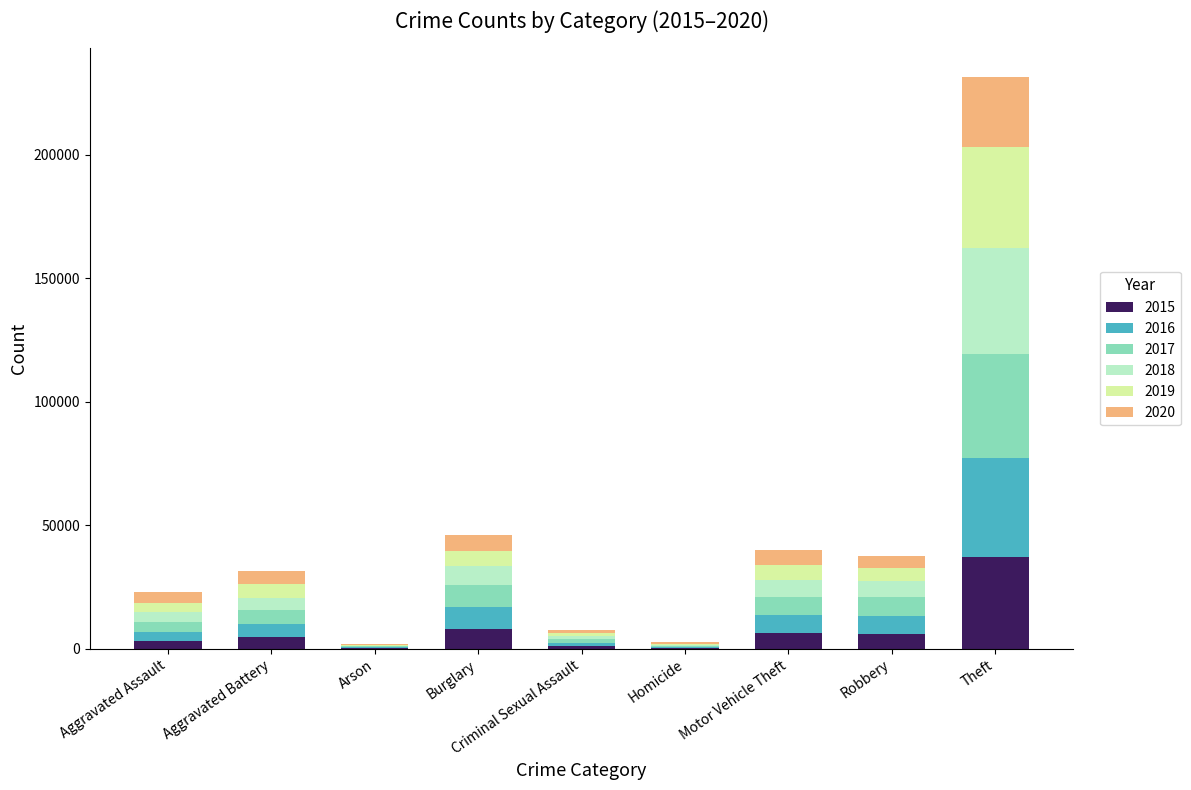

At which category is the sum across all series the highest?

Theft